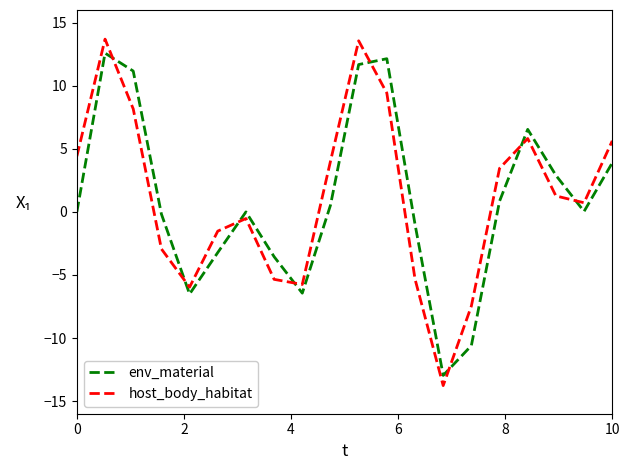

How many lines are shown in the chart?

2